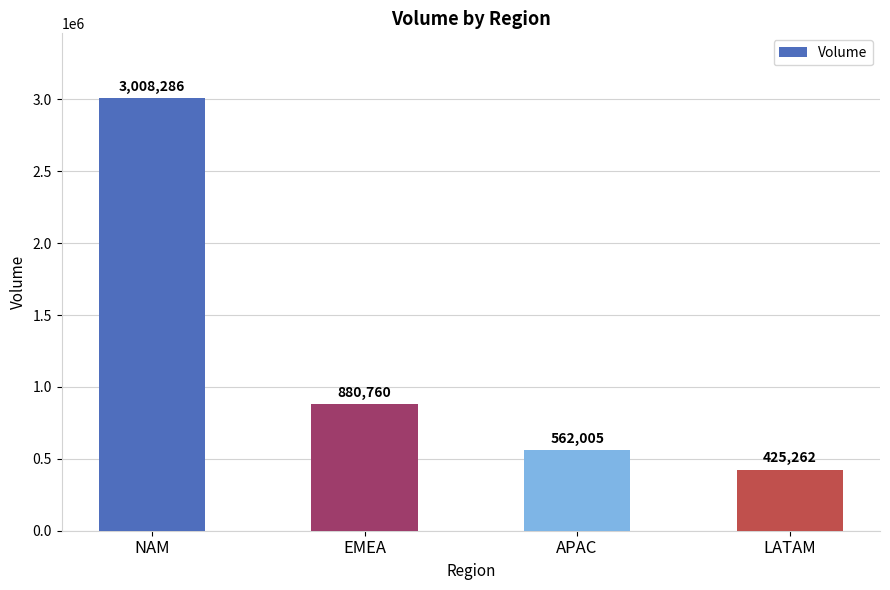

At which label does the data first exceed 880760?

NAM